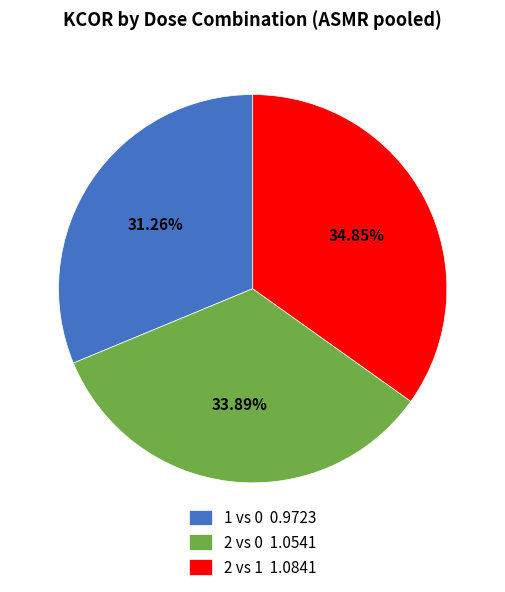

What is the ratio of the value at 1 vs 0 to the value at 2 vs 0?

0.9